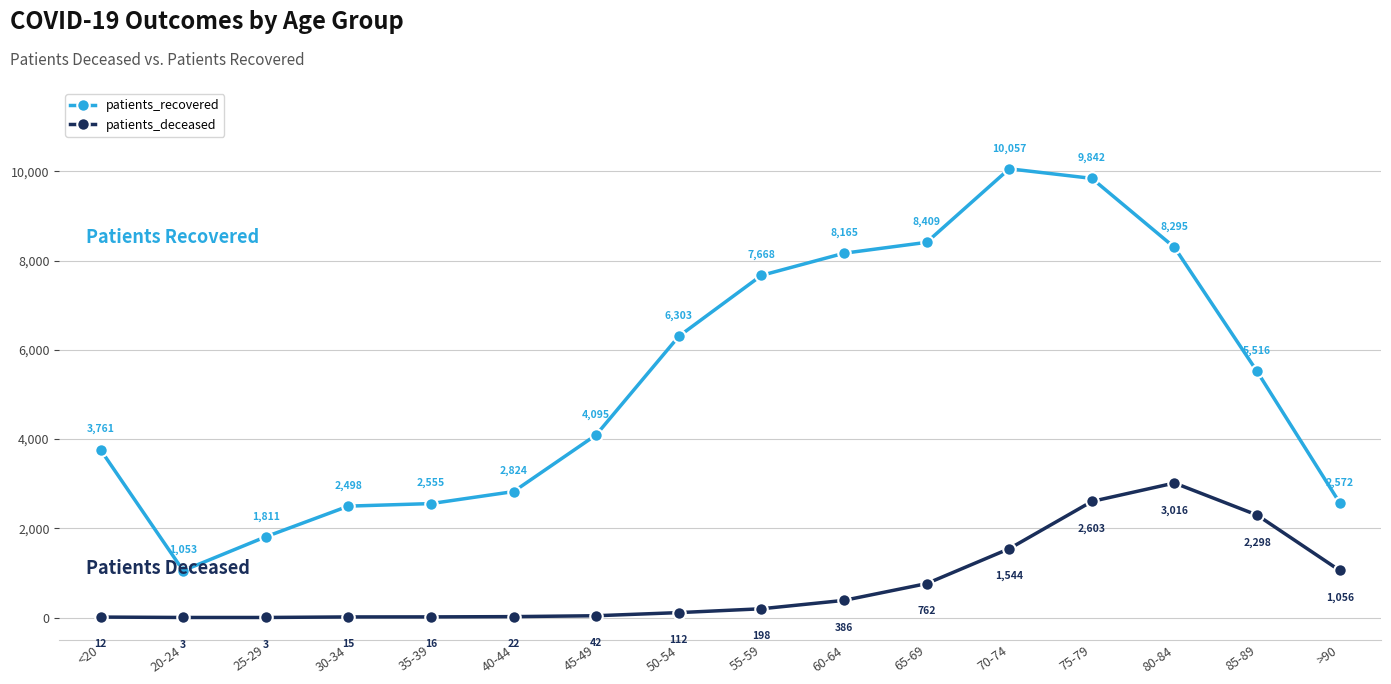

List the series in order of their peak value, lowest first.

patients_deceased, patients_recovered